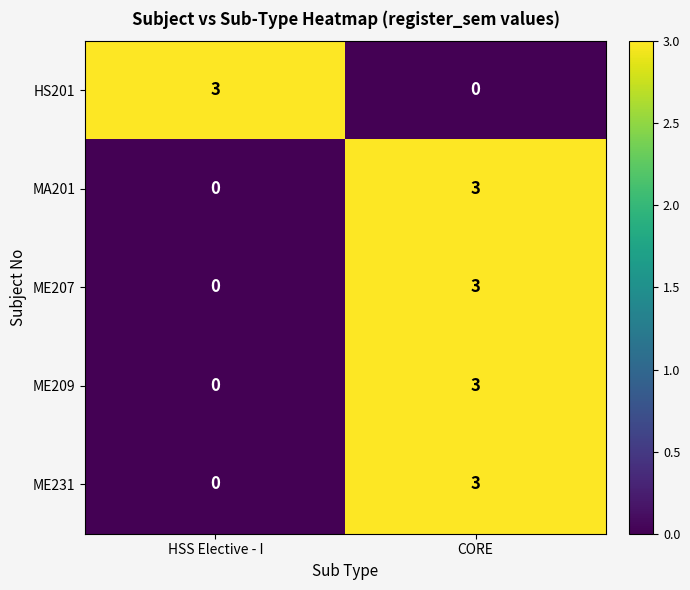

What is the spread (max minus min) of values at HSS Elective - I?

3